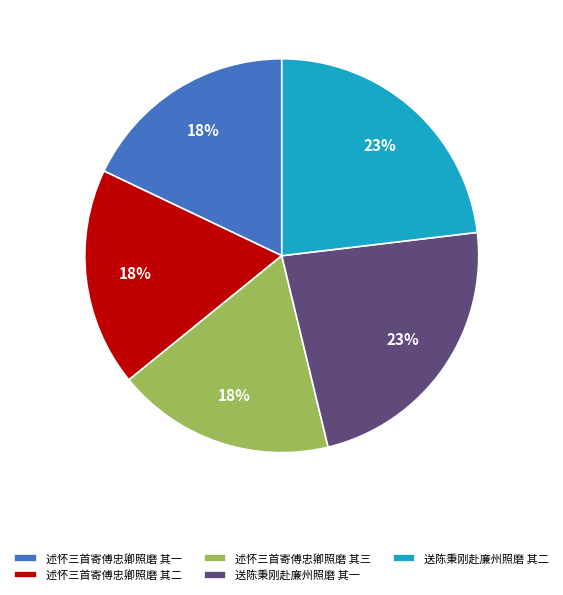

Which has a higher value, 述怀三首寄傅忠卿照磨 其二 or 送陈秉刚赴廉州照磨 其二?

送陈秉刚赴廉州照磨 其二